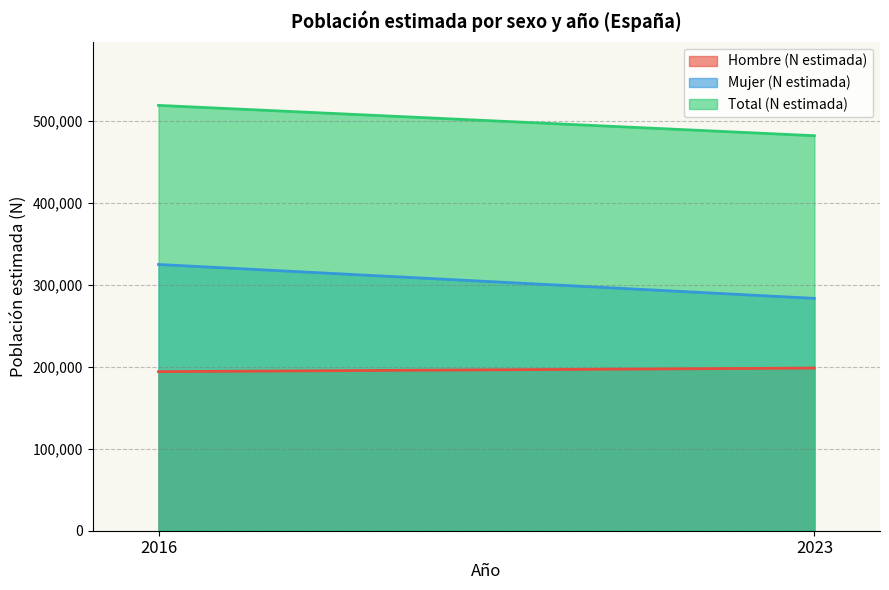

Reading right to left, what are all the values shown in this chart?

Hombre (N estimada): 2023=198344	2016=194001
Mujer (N estimada): 2023=283364	2016=324689
Total (N estimada): 2023=481708	2016=518689